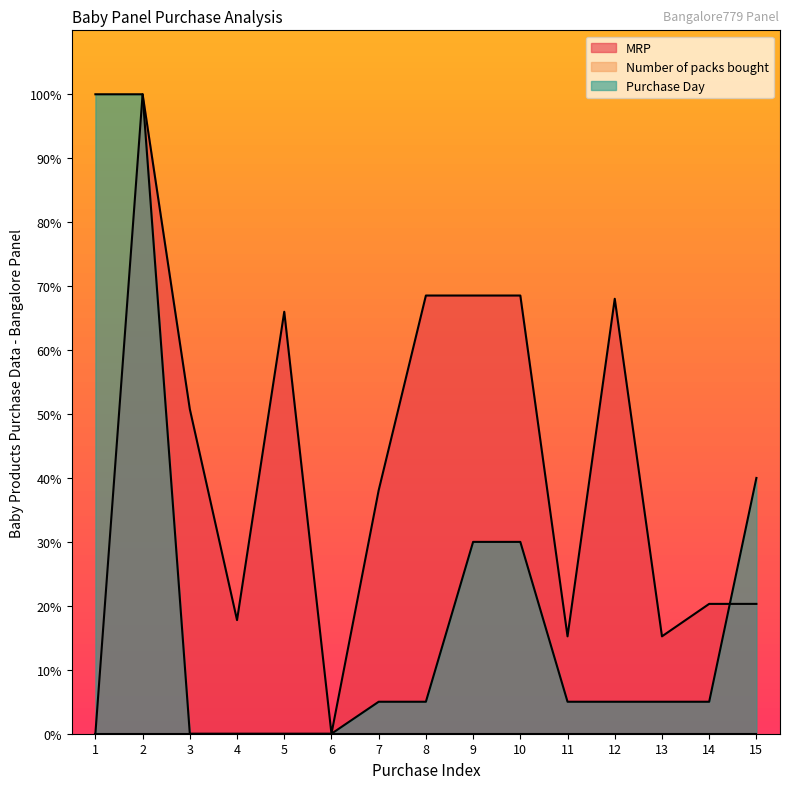

Between 3 and 5, which series saw the biggest shift?

MRP